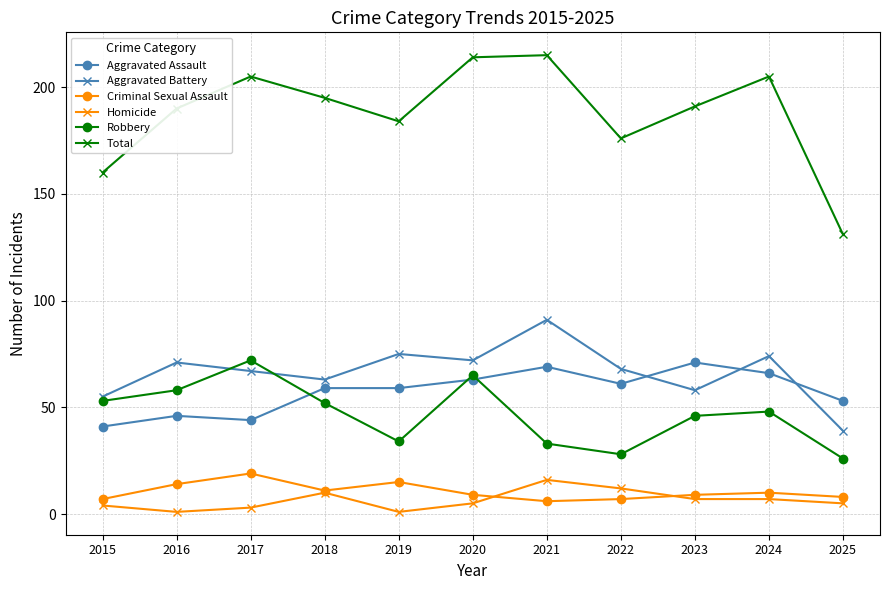

At which category does Total reach its first local valley?

2019